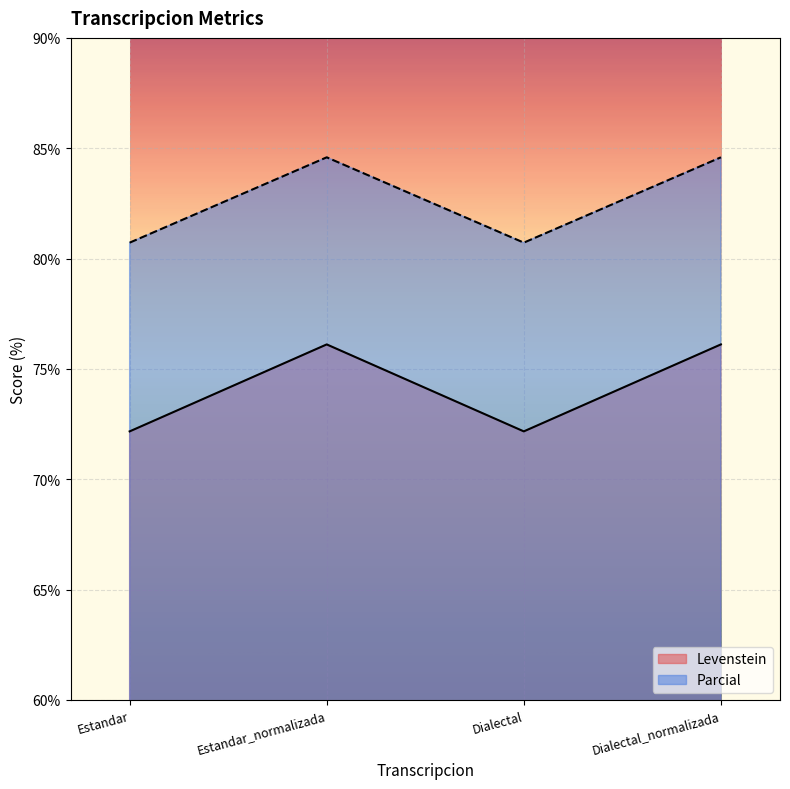

At which label is Levenstein closest to 82?

Estandar